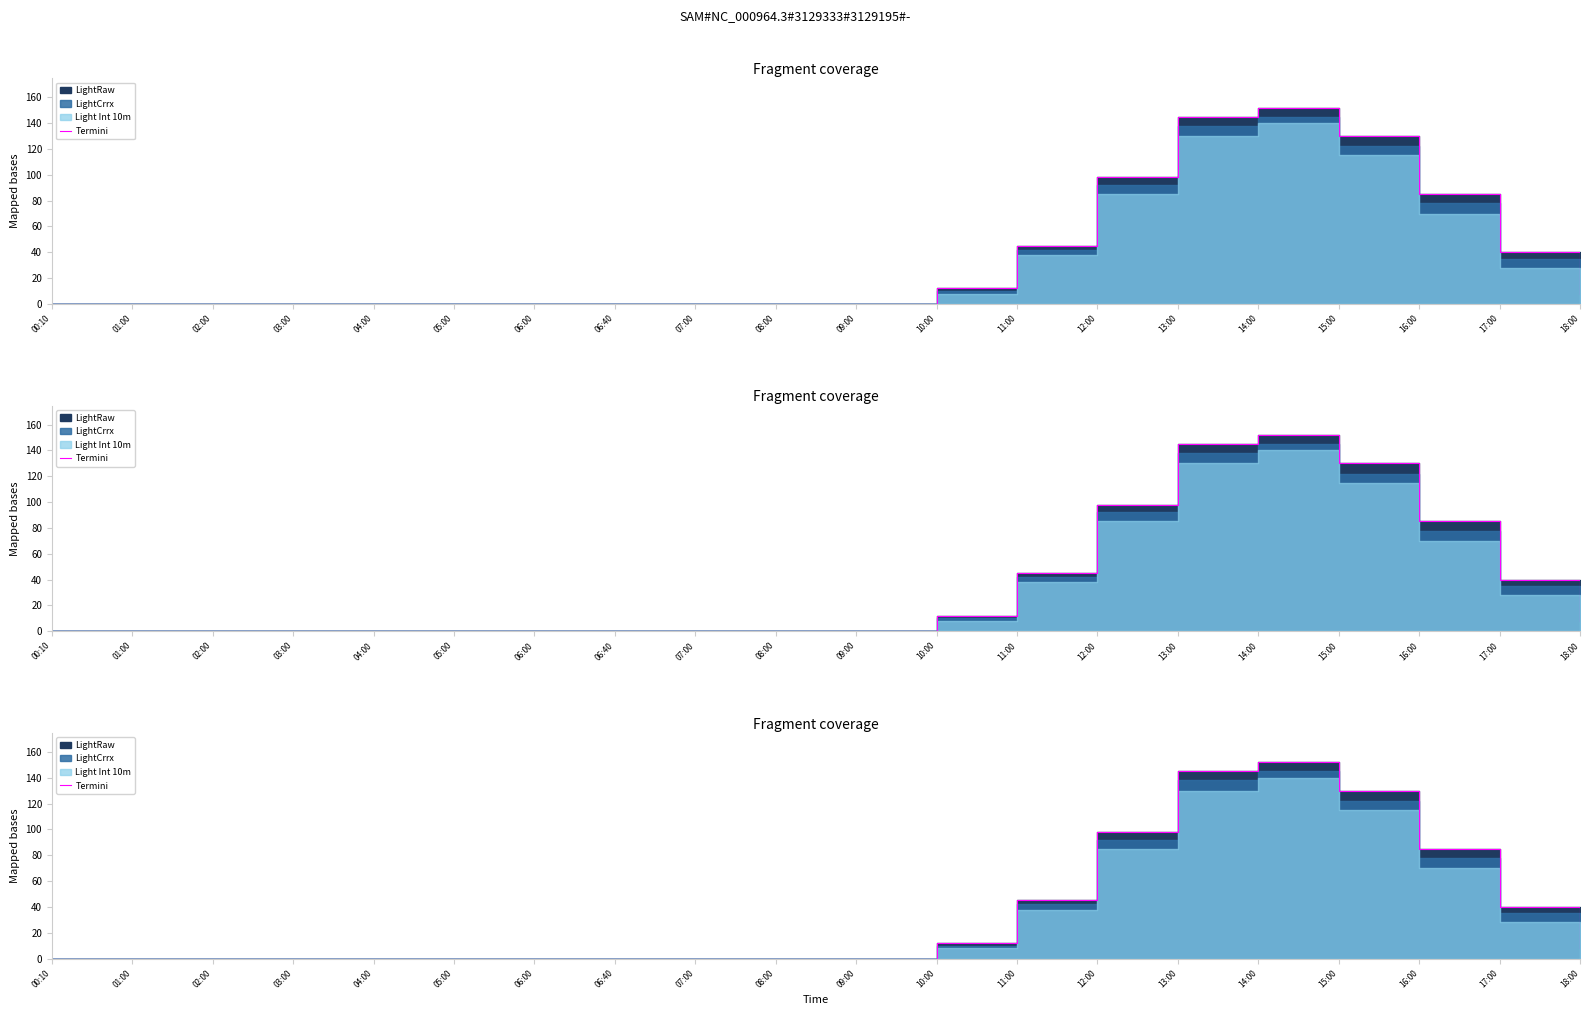

What is the sum of the values at 08:00 and 12:00?

98